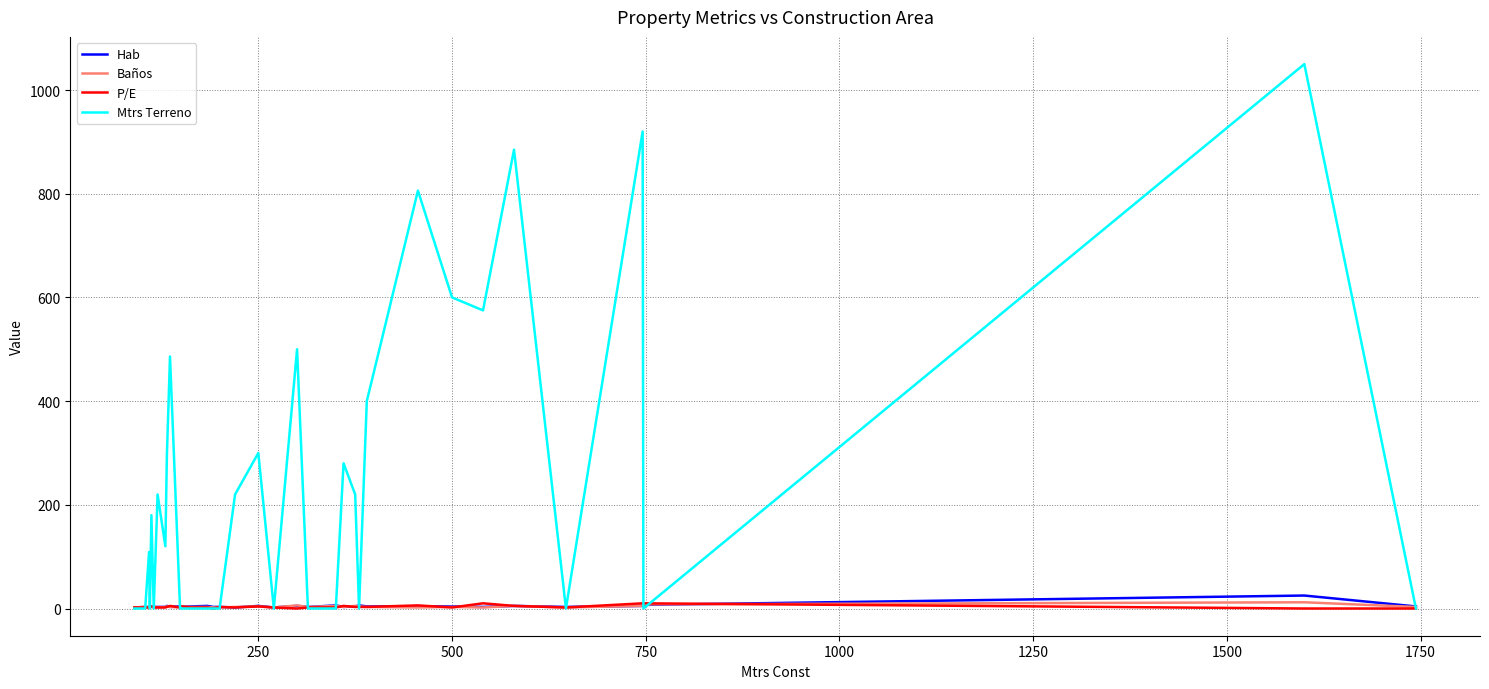

Which series has the widest spread of values?

Mtrs Terreno